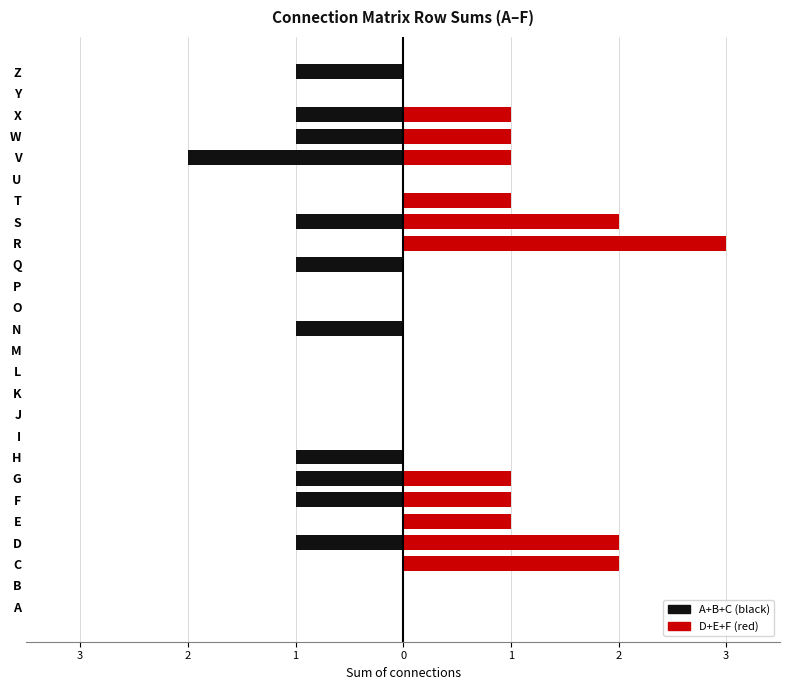

Reading left to right, transcribe all the data shown in this chart.

A+B+C: 0	0	0	-1	0	-1	-1	-1	0	0	0	0	0	-1	0	0	-1	0	-1	0	0	-2	-1	-1	0	-1
D+E+F: 0	0	2	2	1	1	1	0	0	0	0	0	0	0	0	0	0	3	2	1	0	1	1	1	0	0